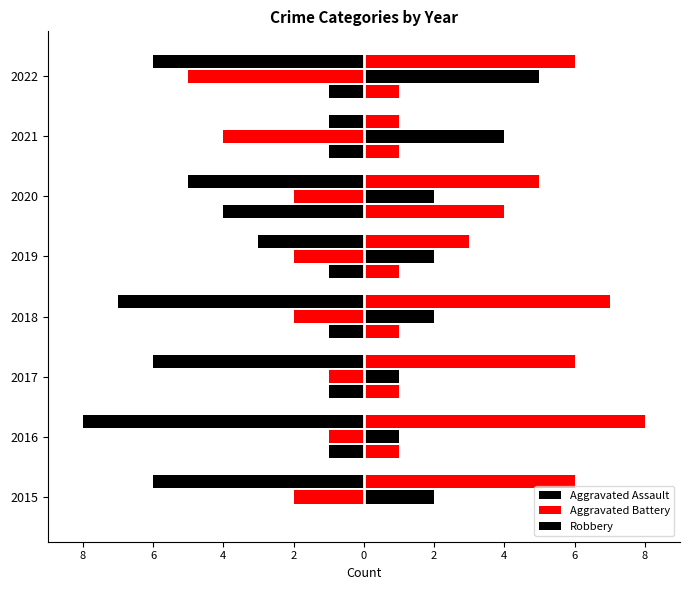

Reading left to right, transcribe all the data shown in this chart.

Aggravated Assault: 0	-1	-1	-1	-1	-4	-1	-1
Aggravated Battery: -2	-1	-1	-2	-2	-2	-4	-5
Robbery: -6	-8	-6	-7	-3	-5	-1	-6